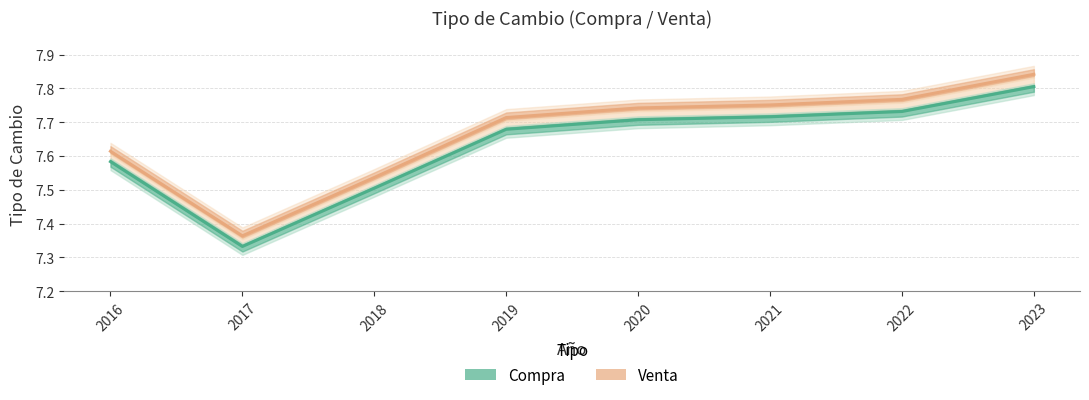

True or false: Venta and Compra intersect in this chart.

False